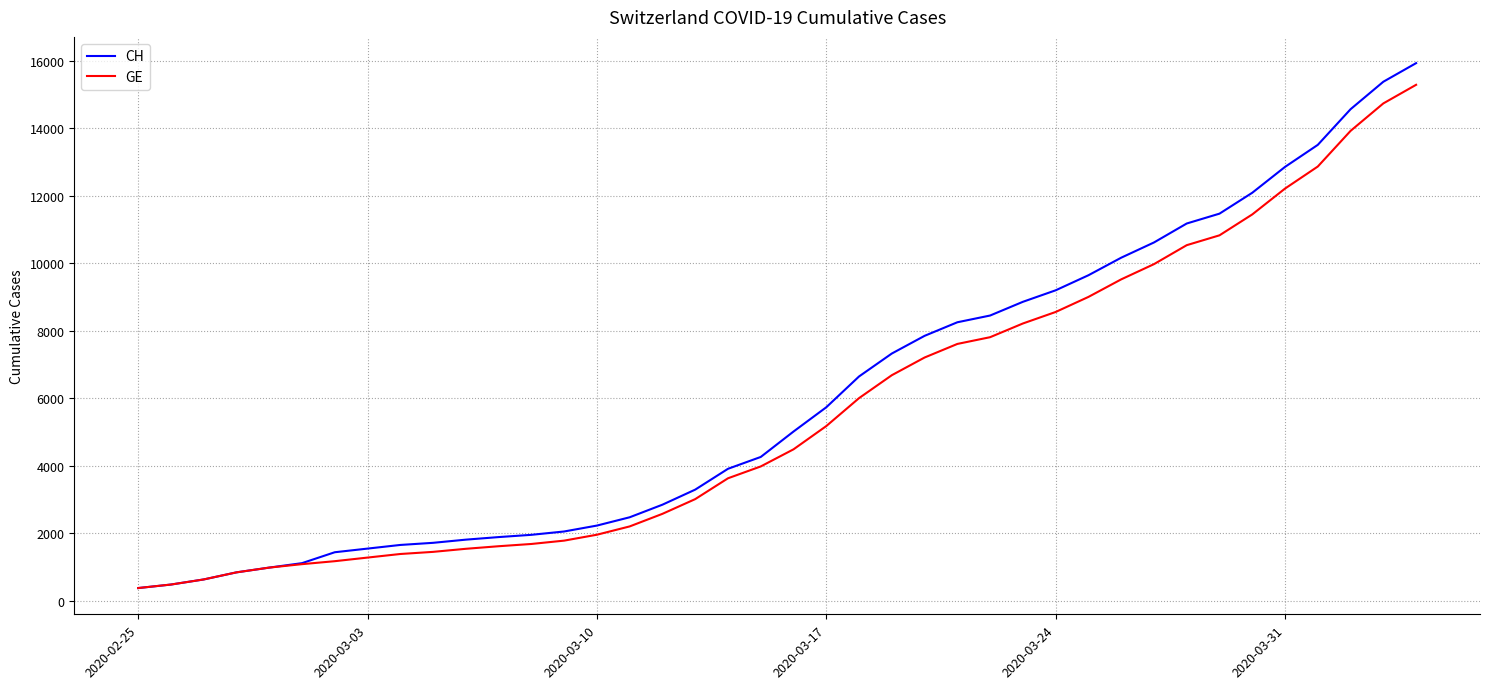

What is the greatest value displayed?

15926